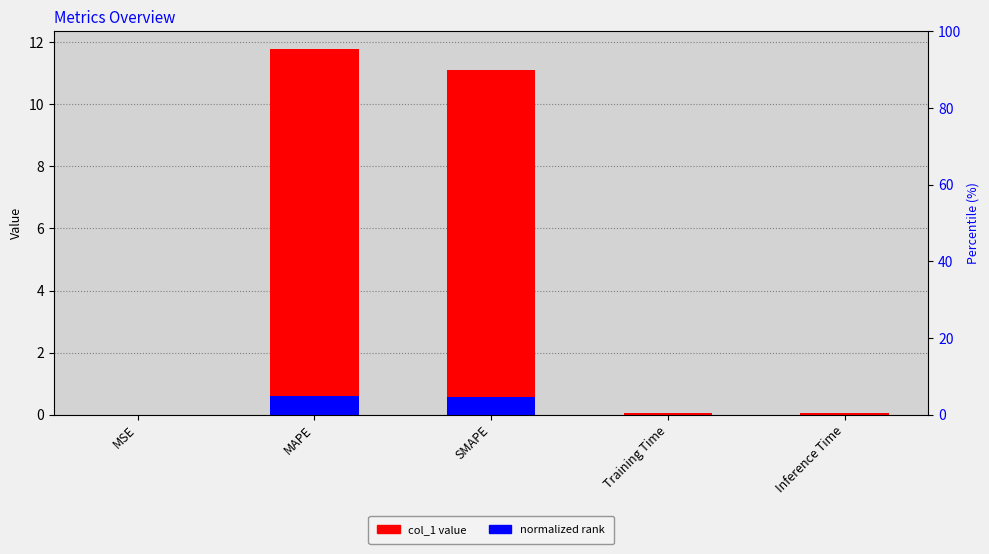

At how many categories does at least one series exceed 7?

2